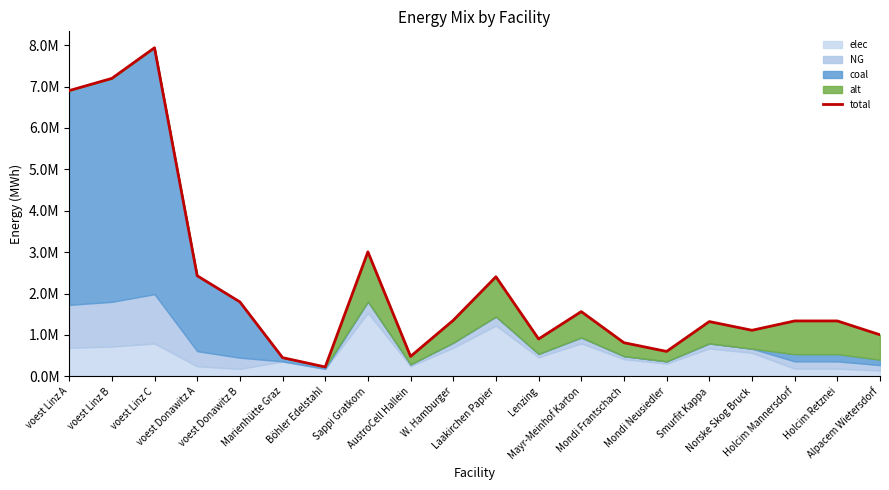

What value does the data have at voest Donawitz A?

2429907.4